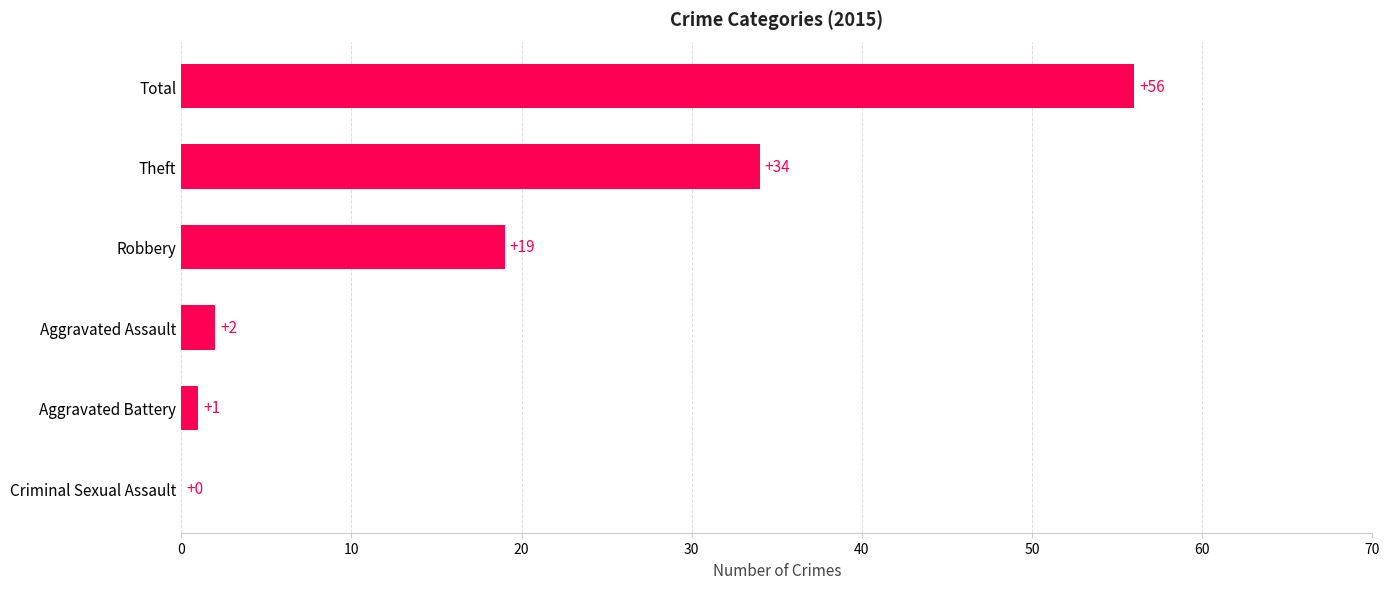

How many distinct data groups are displayed?

1